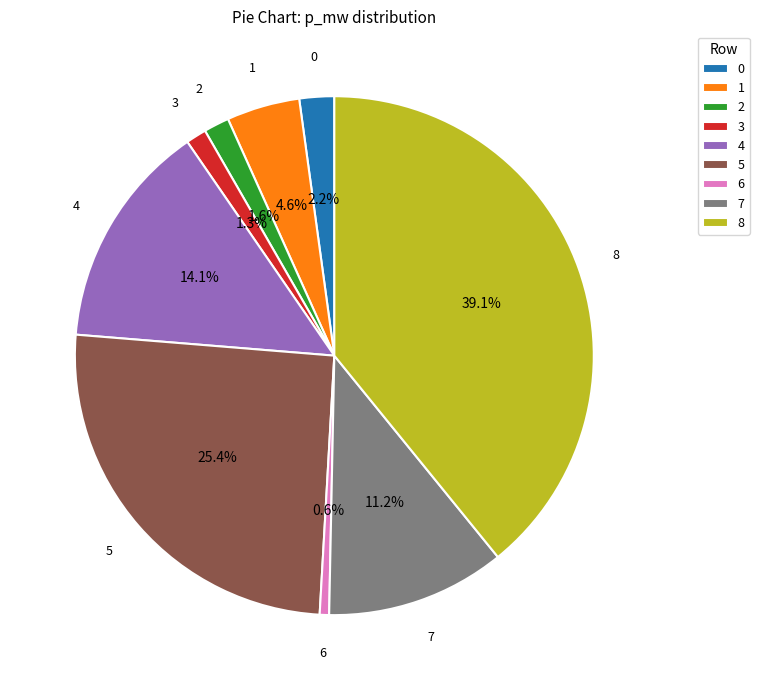

Which has a higher value, 5 or 4?

5